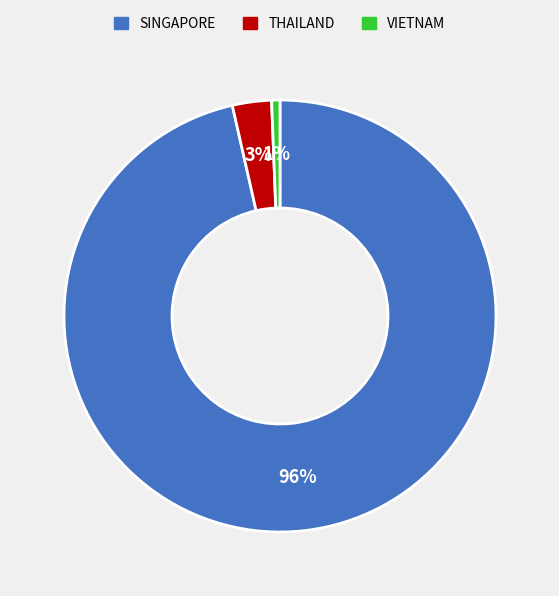

Which category has the biggest portion of the pie?

SINGAPORE